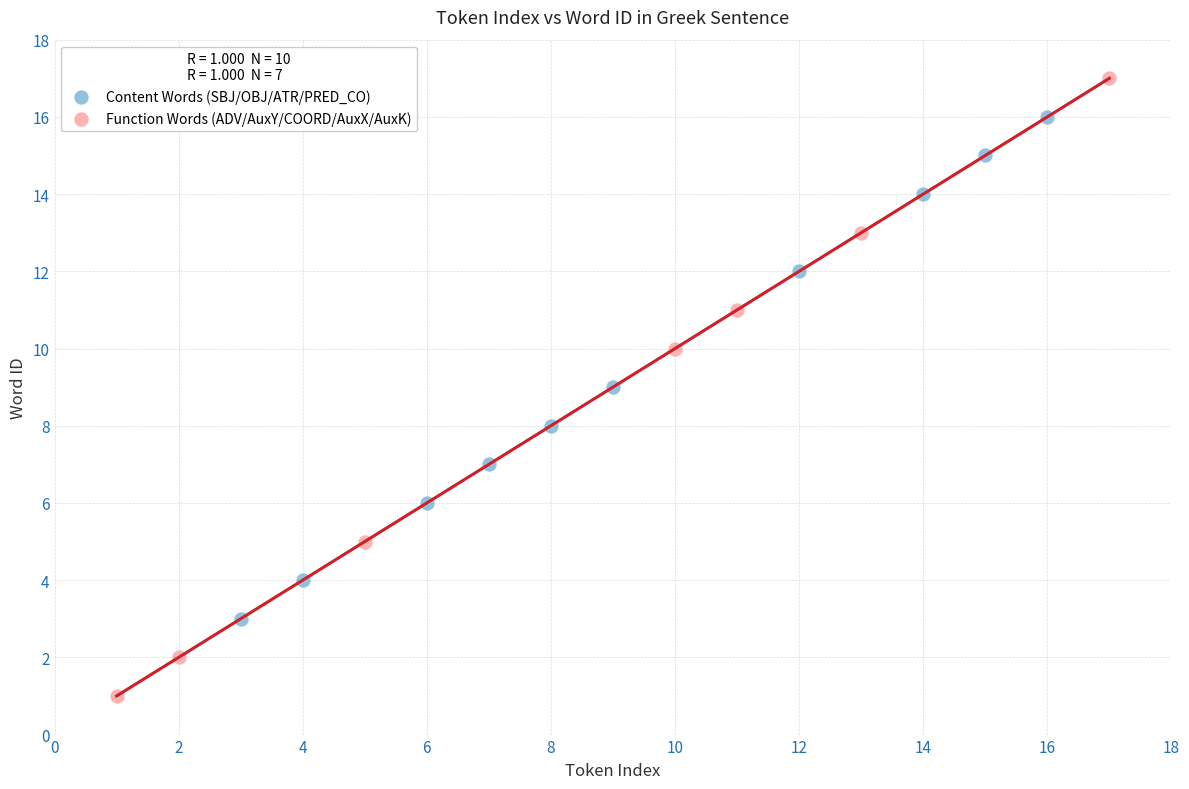

Which series contains the lowest Y value?

Function Words (ADV/AuxY/COORD/AuxX/AuxK)